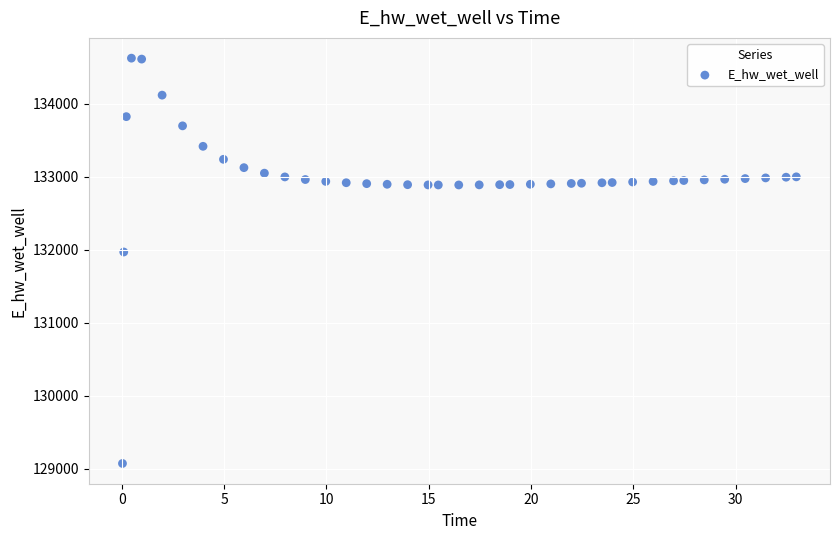

What is the range of X values (max minus min)?

32.9